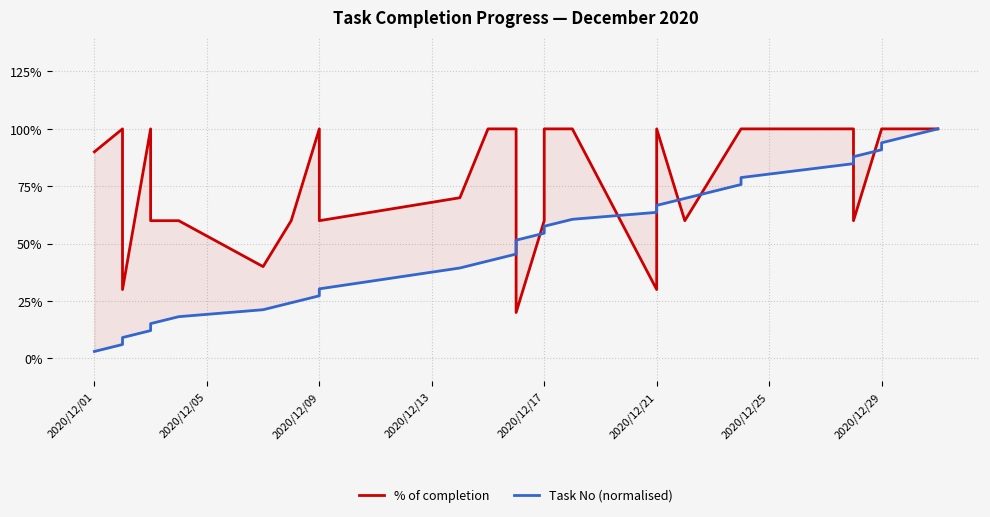

Count the % of completion values in the range 0 to 1.

30